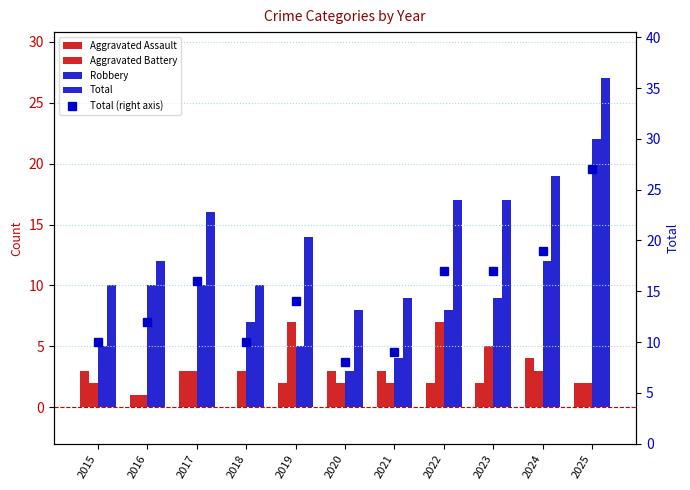

What is the value of the Aggravated Assault bar at the 3rd from the left?

3